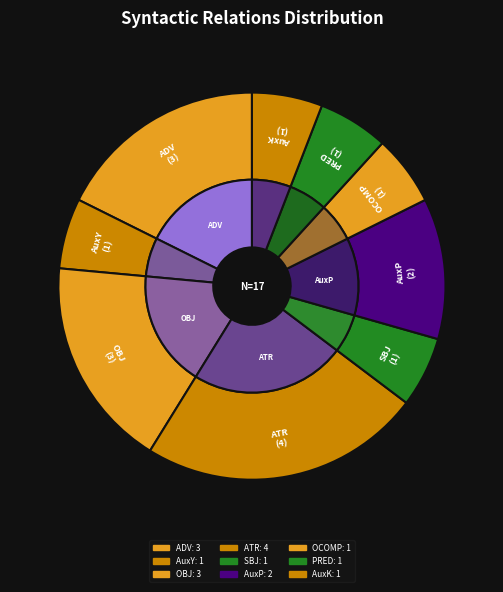

What percentage is NOT represented by AuxY?

94.1%